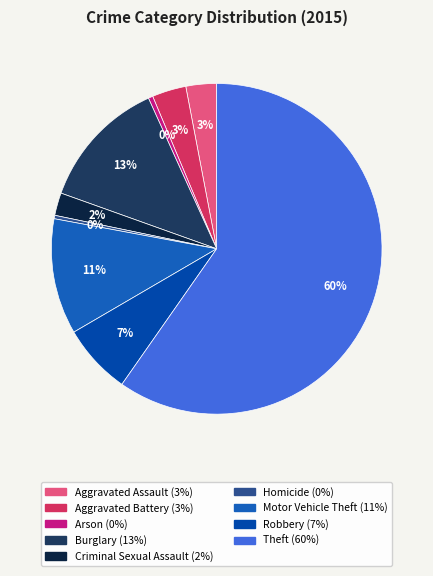

Which slice is the smallest?

Homicide